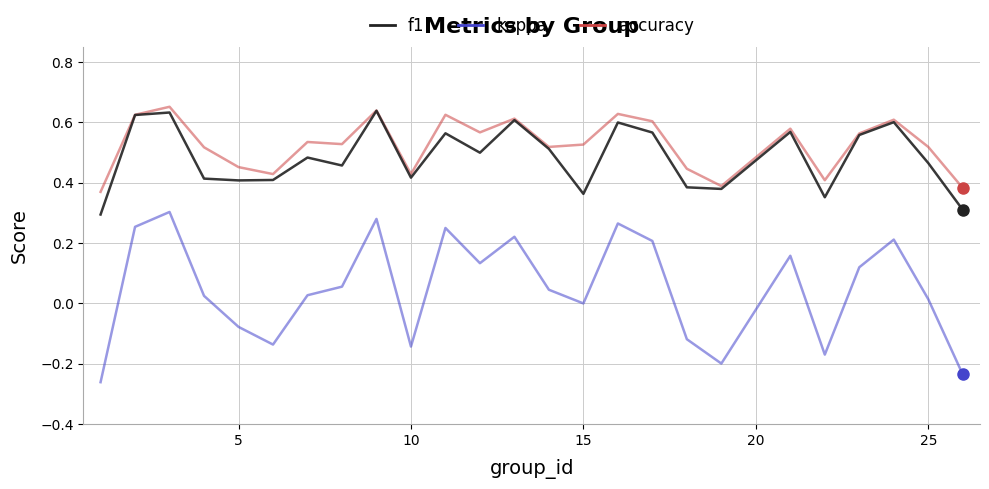

True or false: f1 and kappa cross at least once.

False